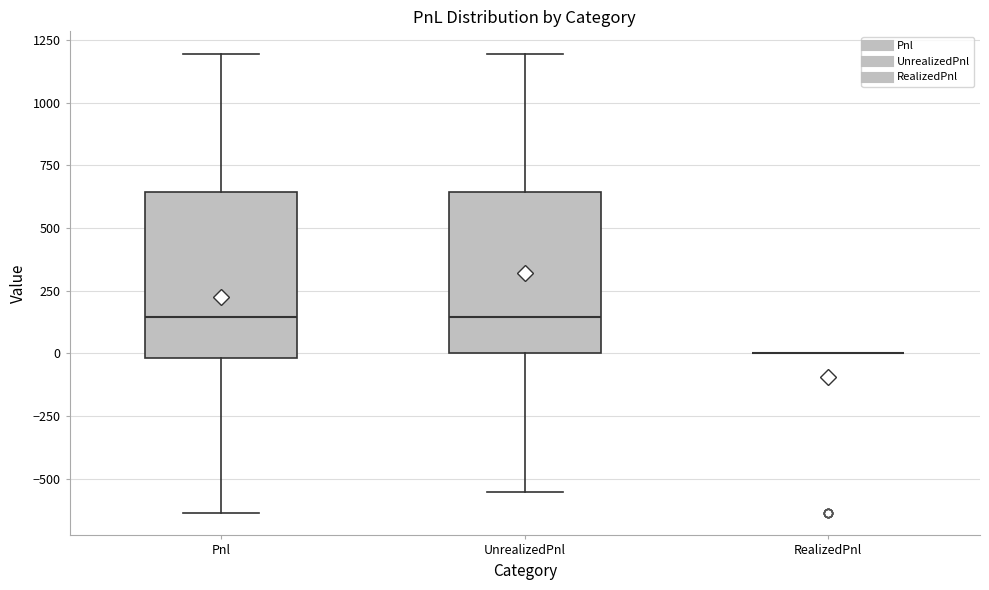

Where does the upper whisker of the box for Pnl end on the y-axis? The values are not printed on the chart, so give them approximately, as read against the axis.

1200